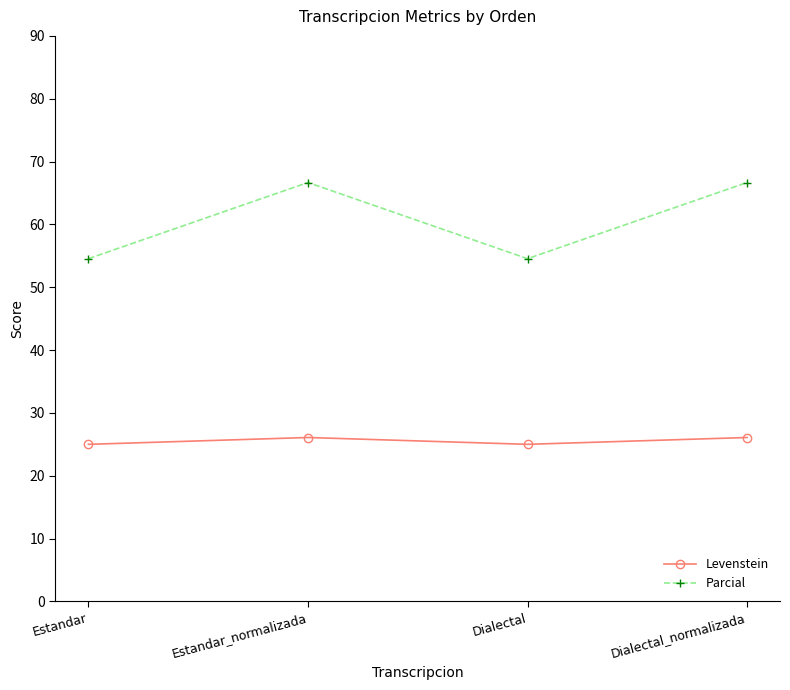

Which series has the largest total across all categories?

Parcial